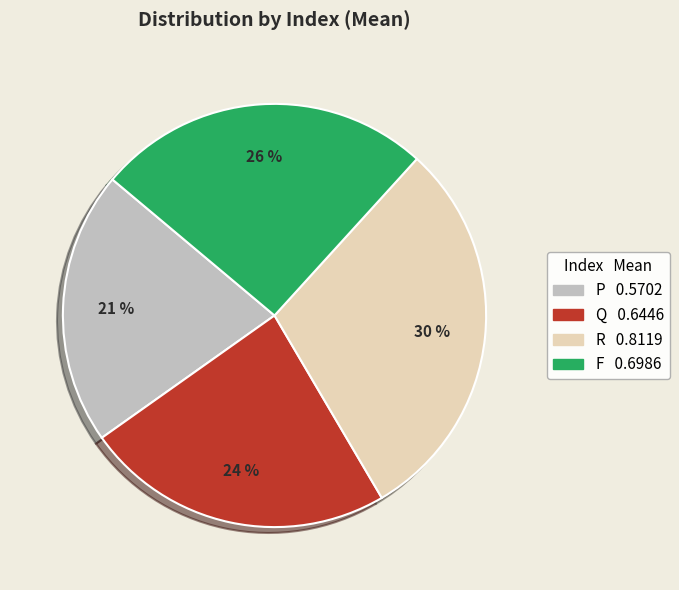

To the nearest percent, what percentage of the pie is F?

26%